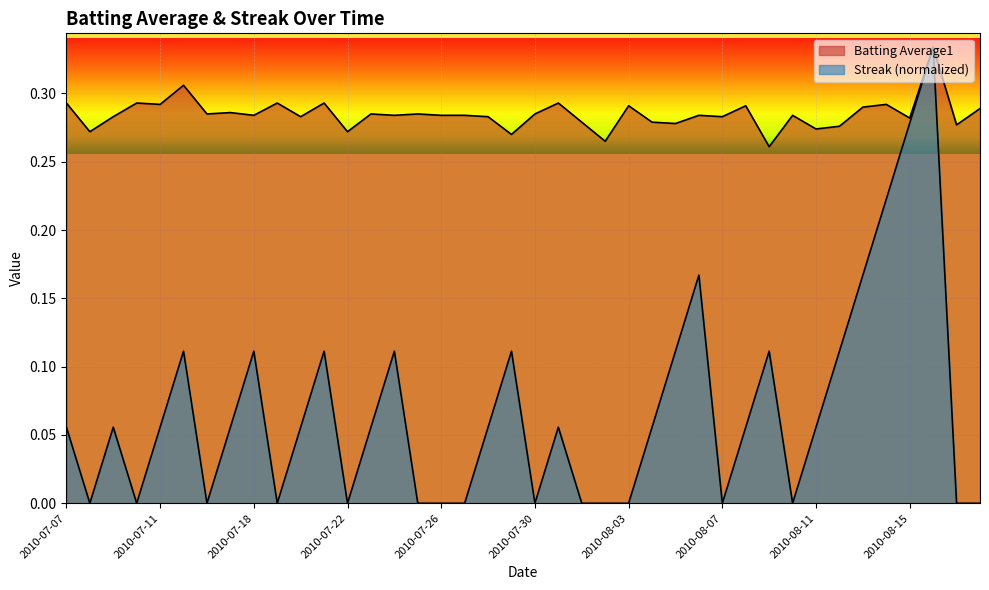

True or false: Streak has a value of 0.0 at 2010-08-17.

True